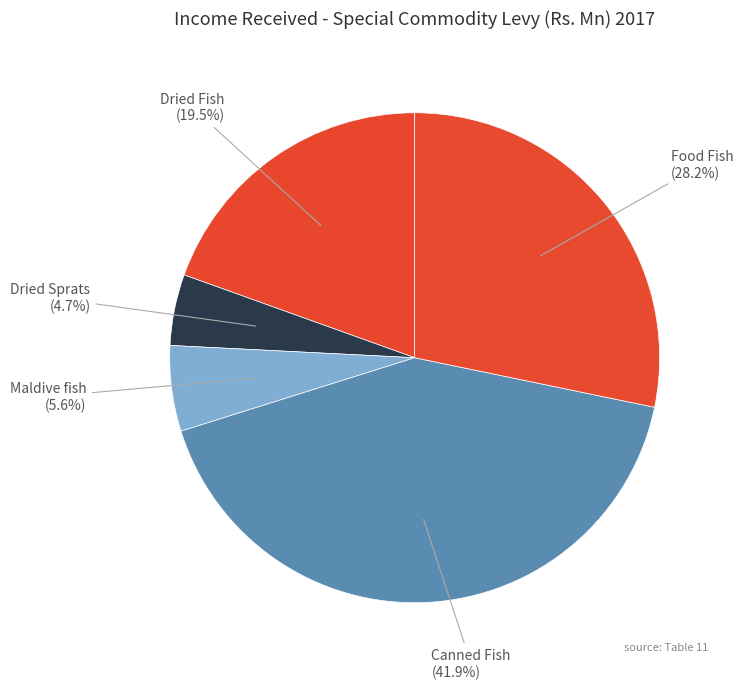

How many segments does this pie chart have?

5